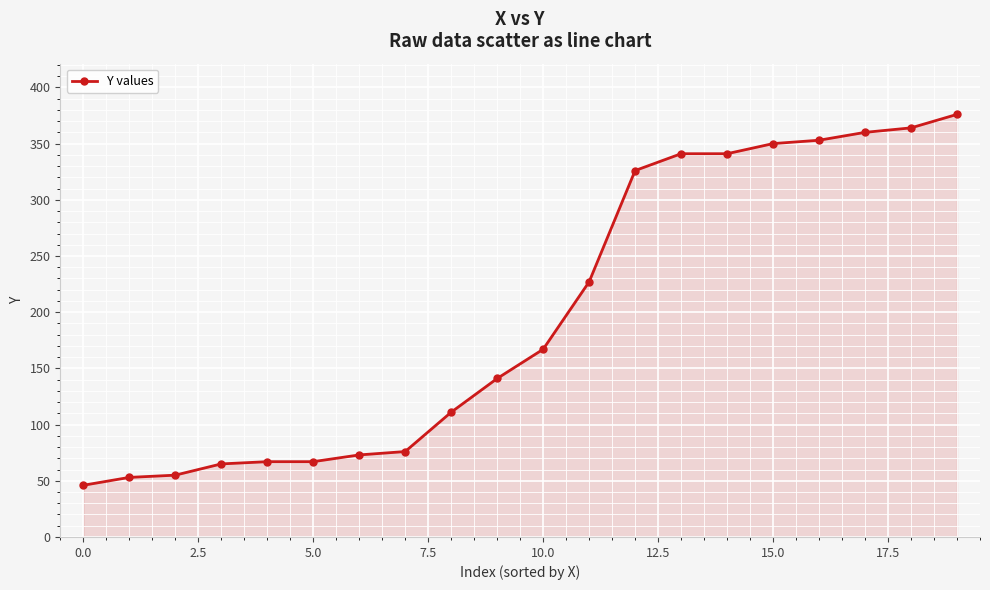

What is the average value?

198